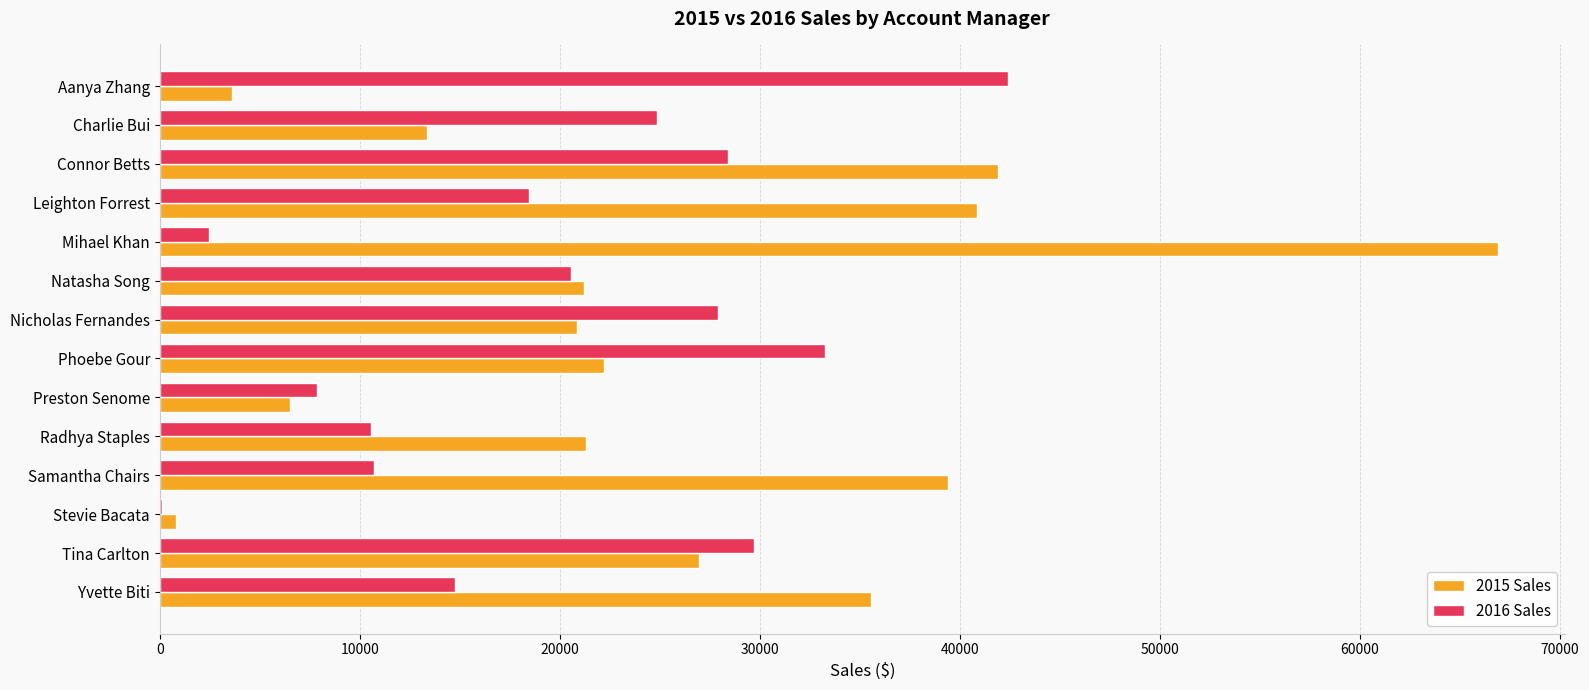

Where is 2015 Sales nearest to the value 33856?

Yvette Biti